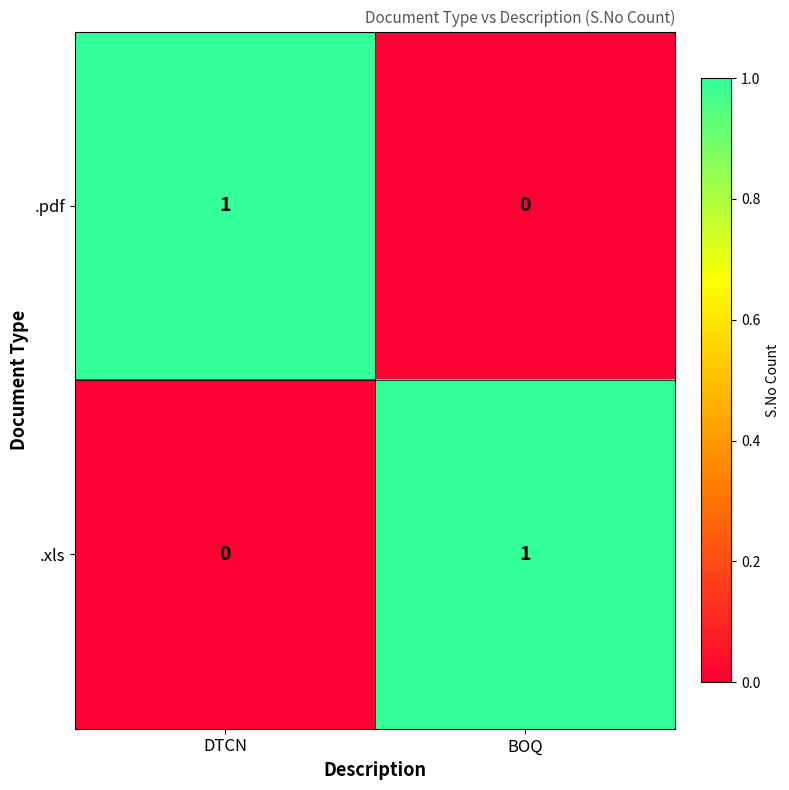

What is the greatest value displayed?

1